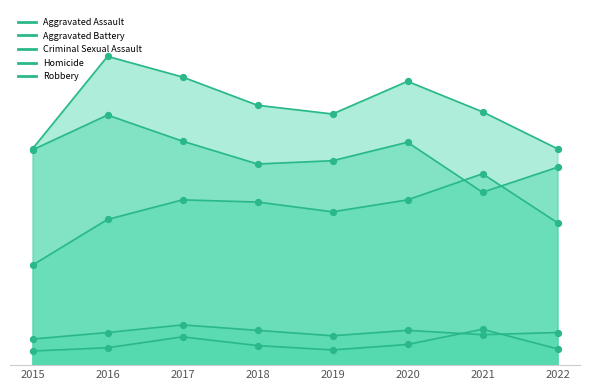

At how many categories does at least one series exceed 126?

8